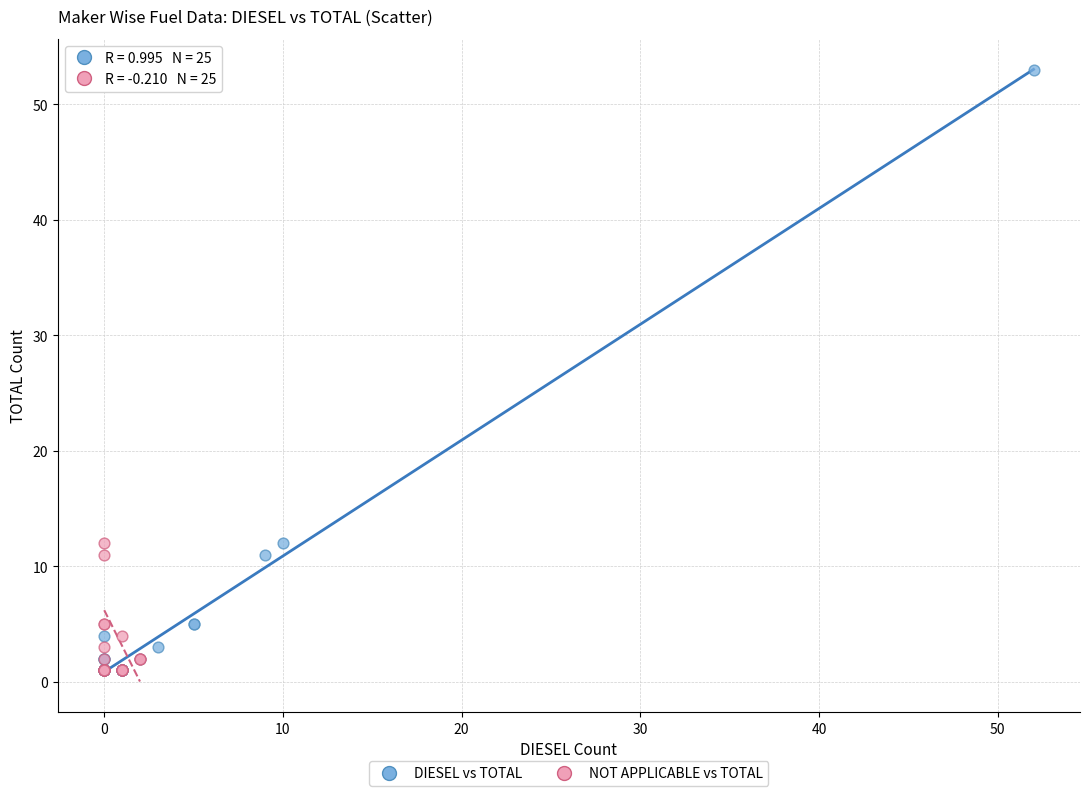

What are all the series names shown in the legend?

DIESEL vs TOTAL, NOT APPLICABLE vs TOTAL